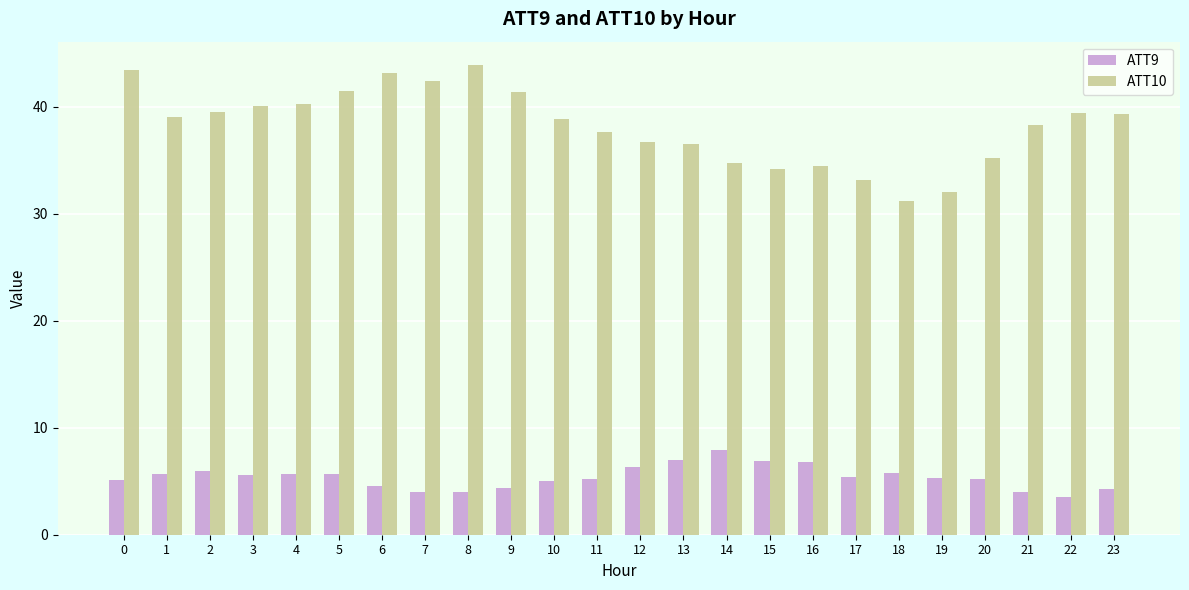

Count the number of data series in this chart.

2